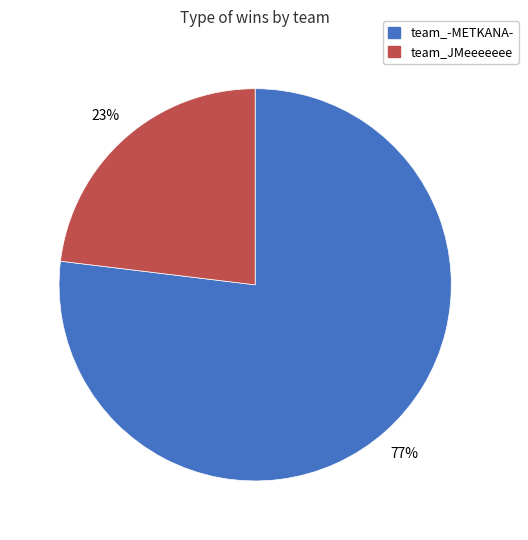

Does team_JMeeeeeee account for over 50% of the chart?

No